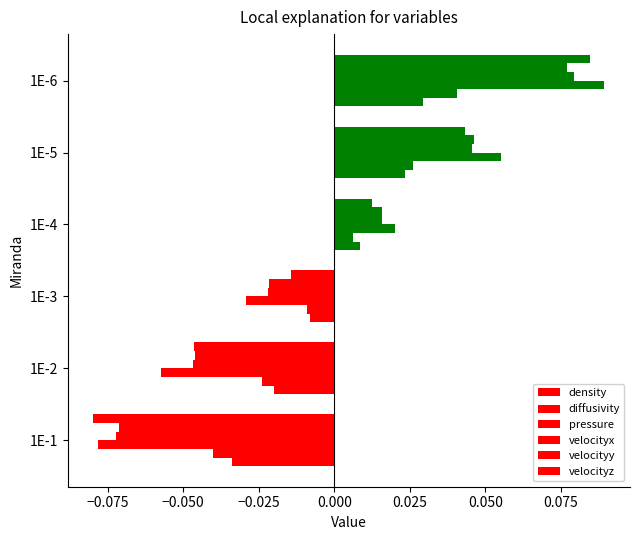

Reading left to right, what are all the values shown in this chart?

density: -0.0	-0.0	-0.0	0.0	0.0	0.0
diffusivity: -0.0	-0.0	-0.0	0.0	0.0	0.0
pressure: -0.1	-0.1	-0.0	0.0	0.1	0.1
velocityx: -0.1	-0.0	-0.0	0.0	0.0	0.1
velocityy: -0.1	-0.0	-0.0	0.0	0.0	0.1
velocityz: -0.1	-0.0	-0.0	0.0	0.0	0.1